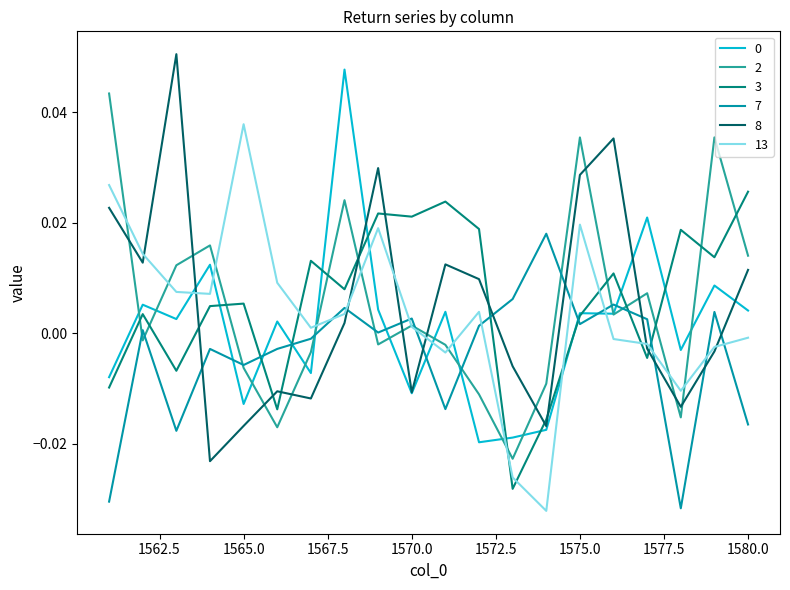

After their last crossing, which series has the higher values: 3 or 2?

3